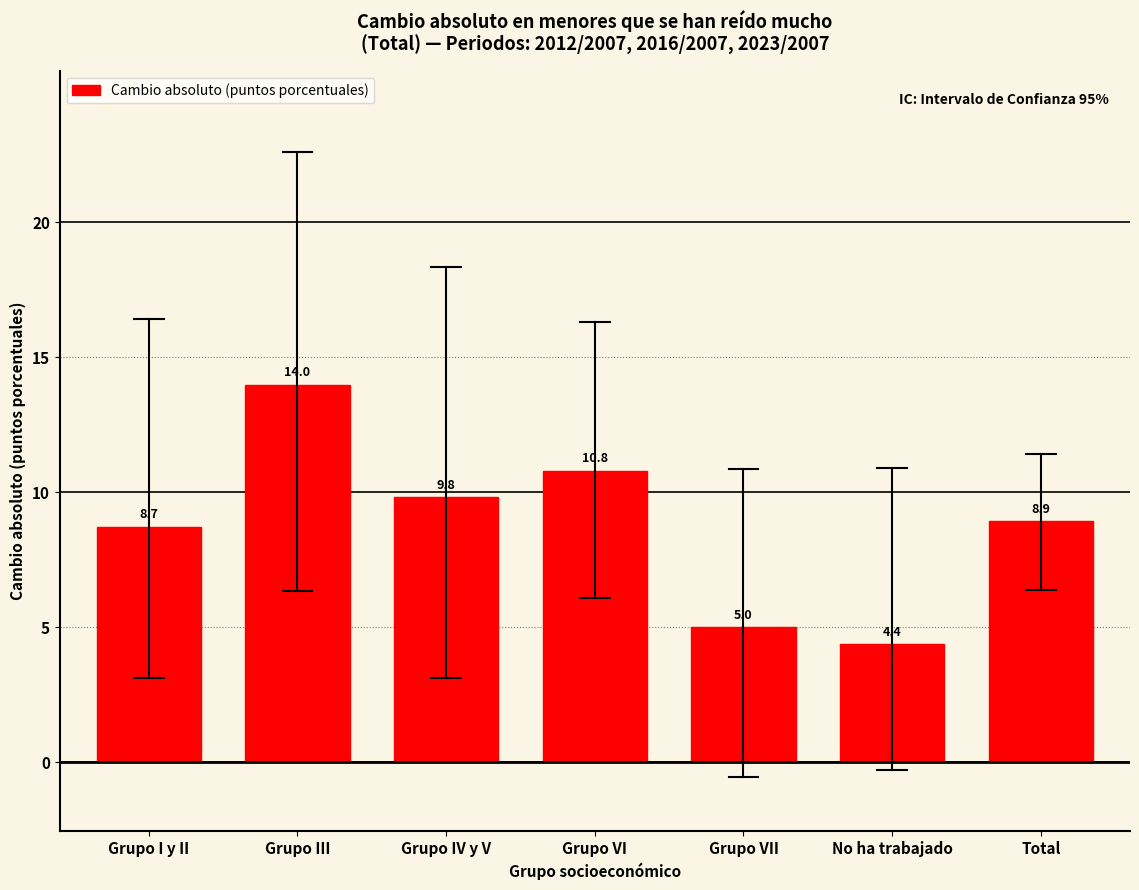

Reading left to right, transcribe all the data shown in this chart.

8.7	14.0	9.8	10.8	5.0	4.4	8.9